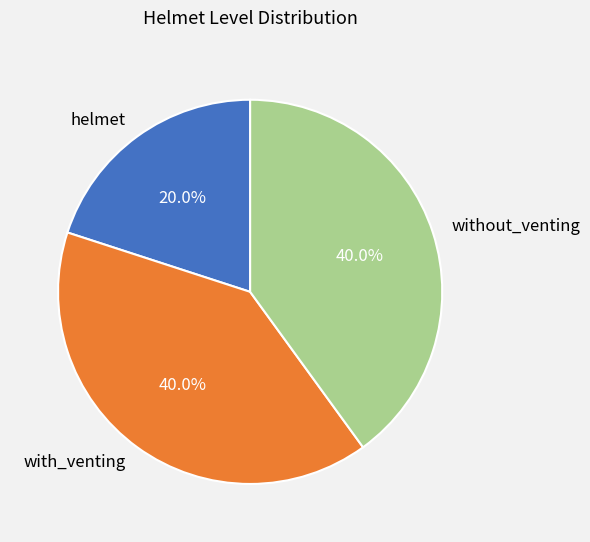

Approximately how many times larger is the value at helmet compared to with_venting?

0.5